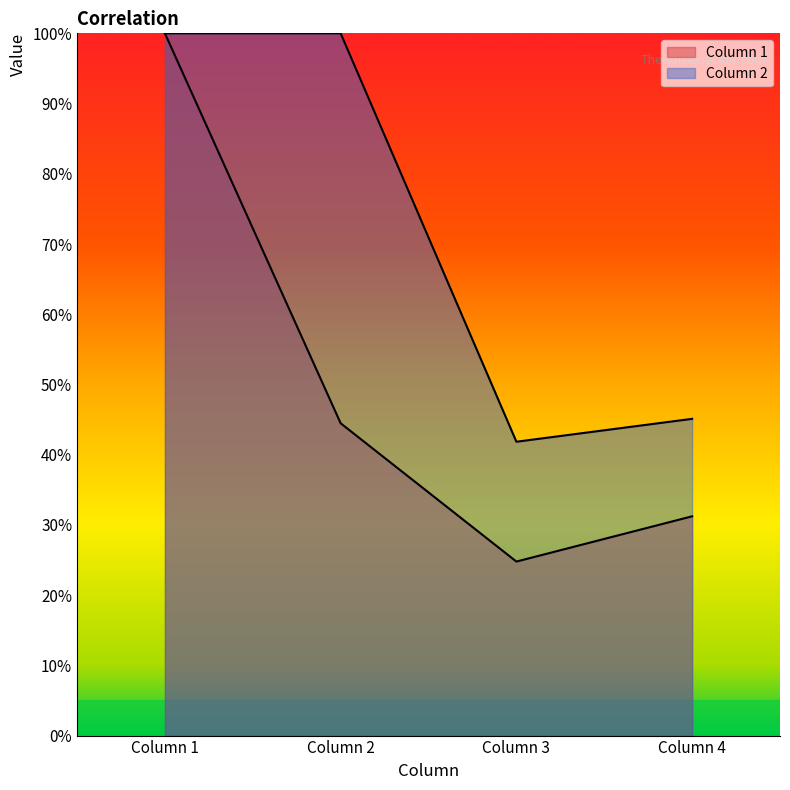

What is the value of the Column 2 point at the 1st from the left?

1.0